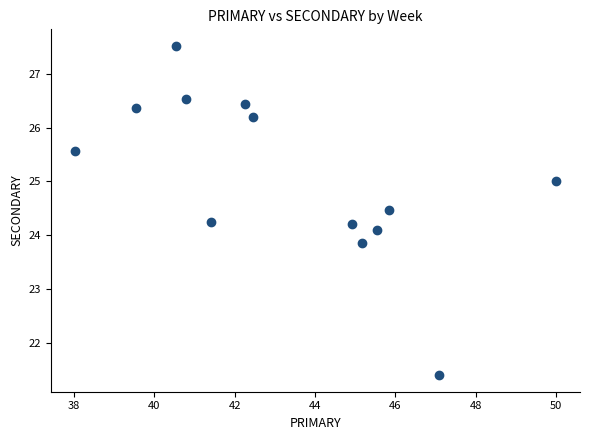

What is the range of Y values (max minus min)?

6.1